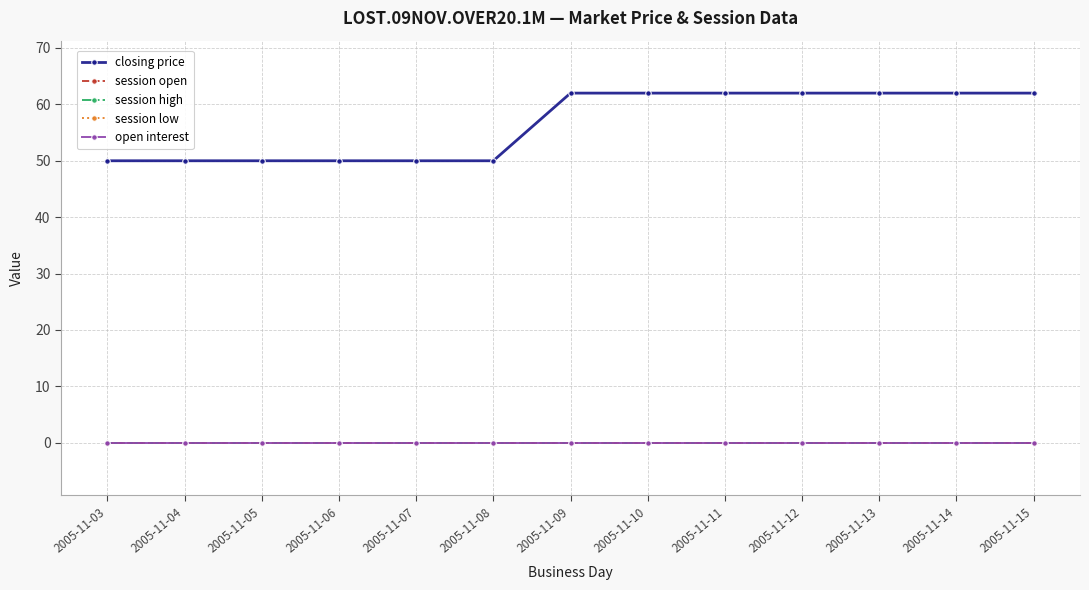

Reading right to left, transcribe all the data shown in this chart.

closing price: 62	62	62	62	62	62	62	50	50	50	50	50	50
session open: 0	0	0	0	0	0	0	0	0	0	0	0	0
session high: 0	0	0	0	0	0	0	0	0	0	0	0	0
session low: 0	0	0	0	0	0	0	0	0	0	0	0	0
open interest: 0	0	0	0	0	0	0	0	0	0	0	0	0